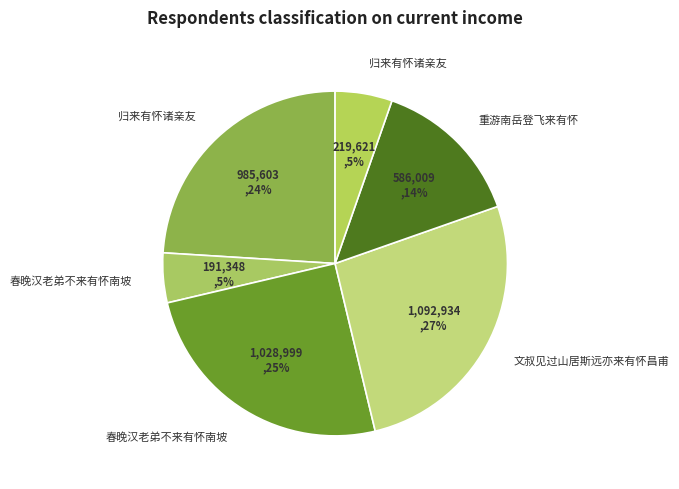

How many segments does this pie chart have?

6